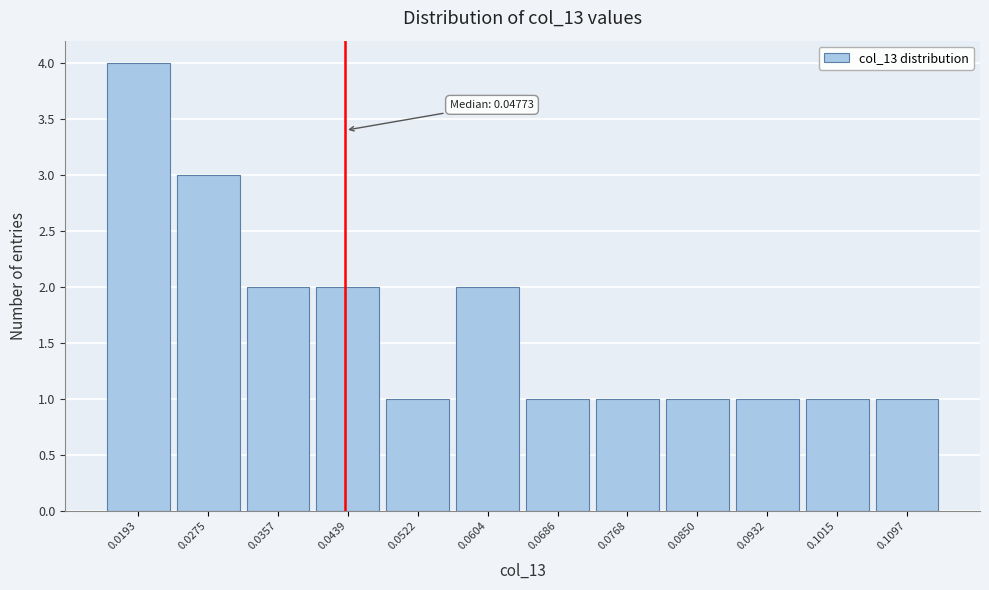

Reading right to left, list all the values displayed in this chart.

0.1097=1	0.1015=1	0.0932=1	0.0850=1	0.0768=1	0.0686=1	0.0604=2	0.0522=1	0.0439=2	0.0357=2	0.0275=3	0.0193=4